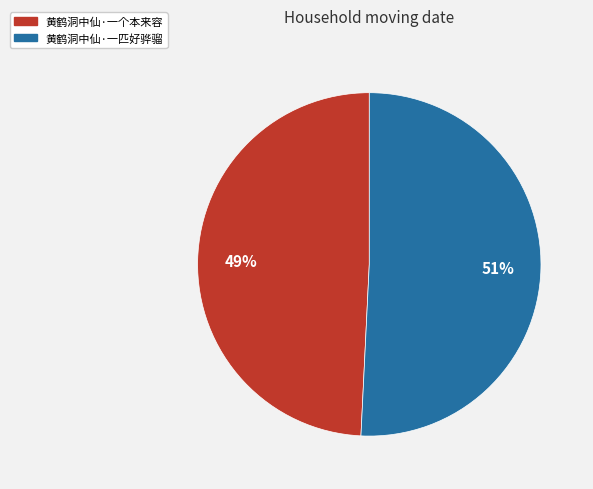

To the nearest percent, what is the difference between the 黄鹤洞中仙·一个本来容 and 黄鹤洞中仙·一匹好骅骝 slice percentages?

2%